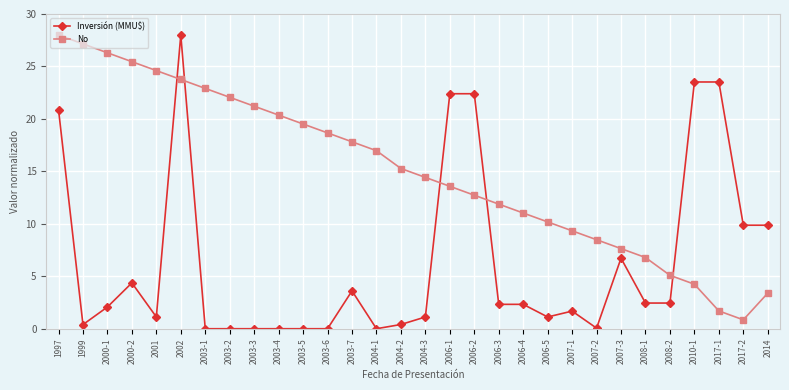

Which series has the largest total across all categories?

No